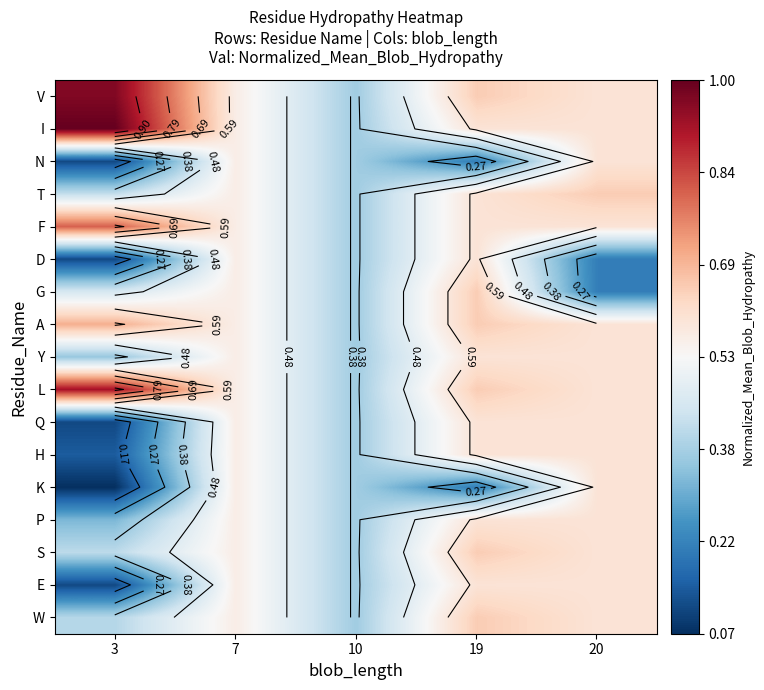

The value of A at 19 is 1.2. True or false?

False